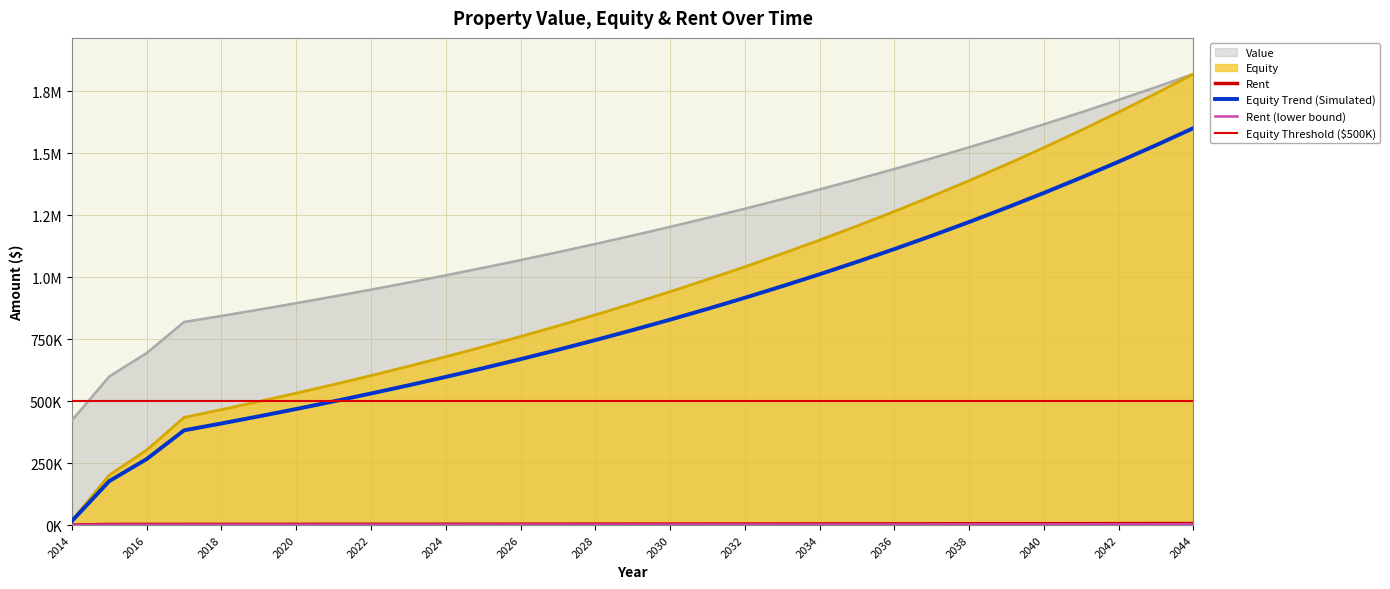

At which category is the sum across all series the highest?

2044